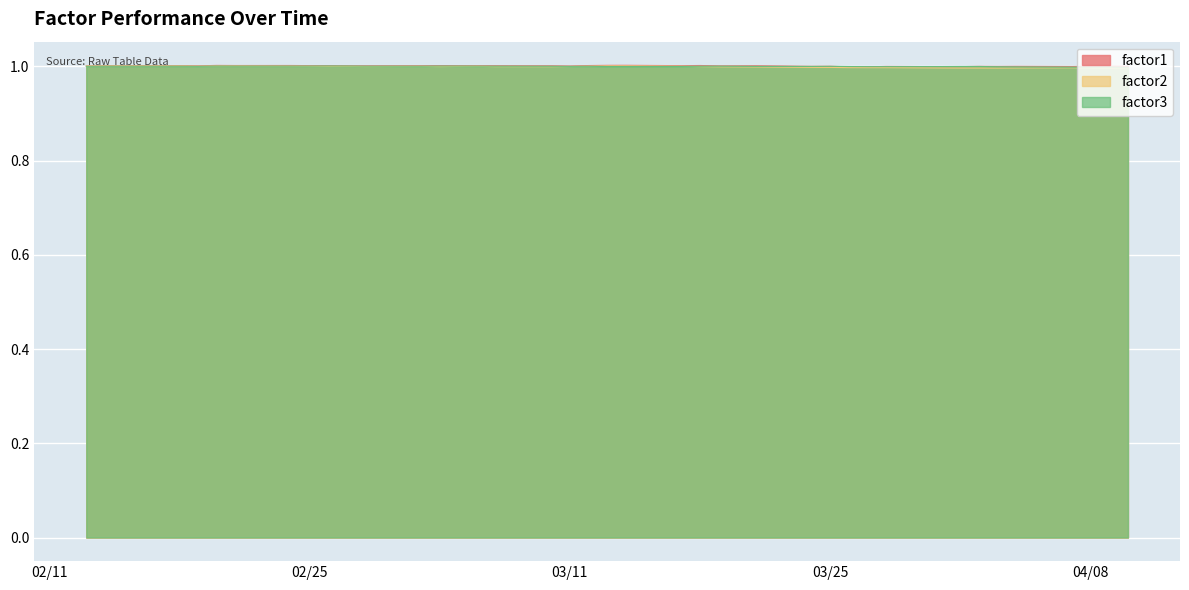

At how many categories does at least one series exceed 0?

40